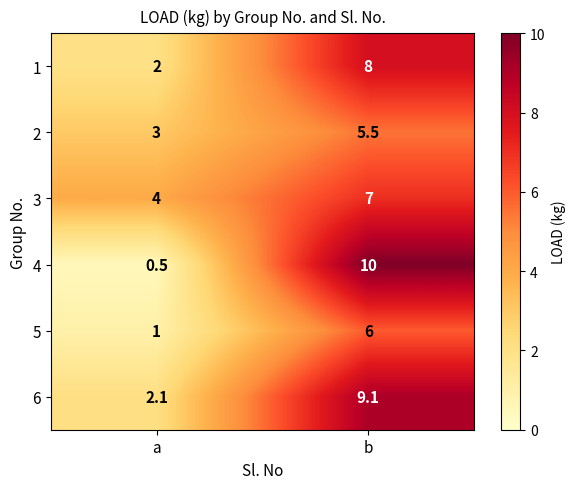

What is the total value across all series at b?

45.6